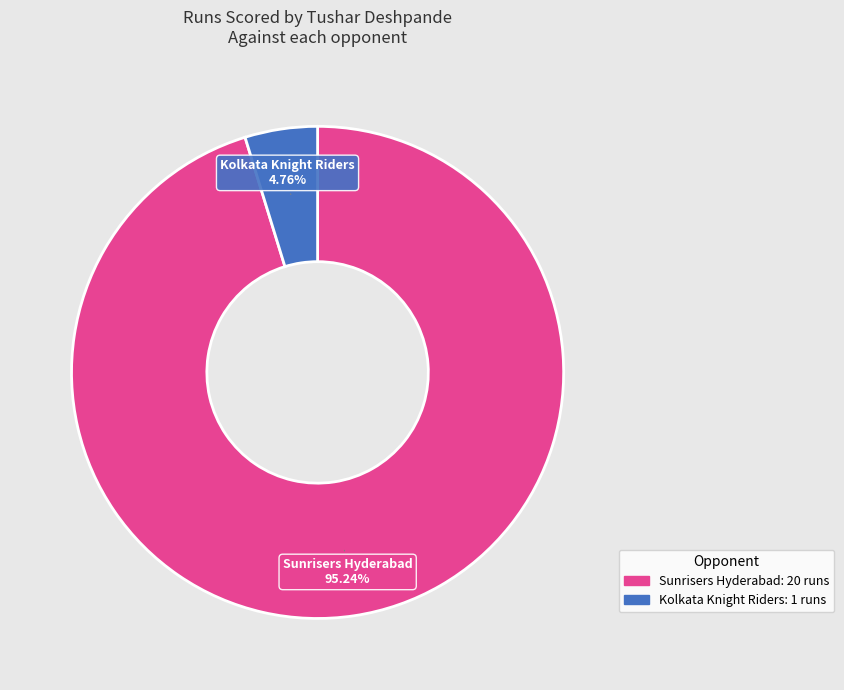

What percentage is the Kolkata Knight Riders slice, to the nearest percent?

5%